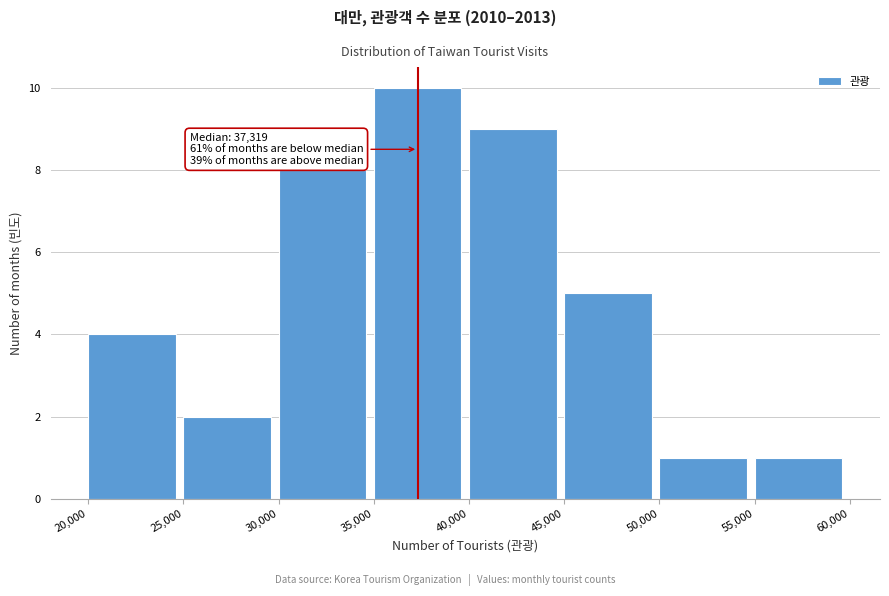

Over which range of the x-axis is the bar tallest?

35,000 to 40,000